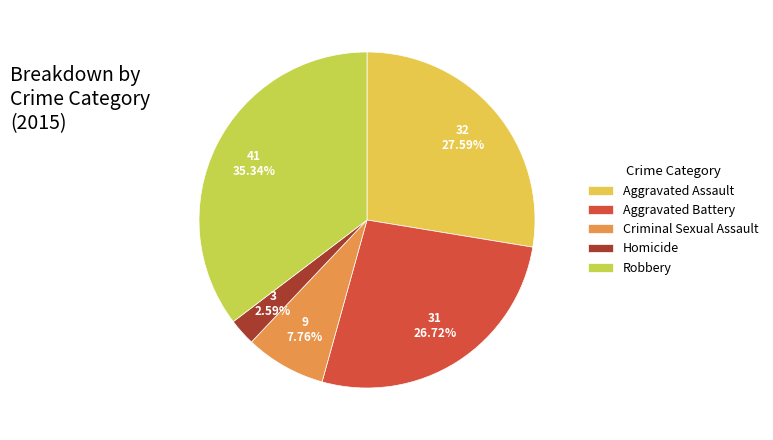

What is the change in value from Aggravated Battery to Homicide?

-28